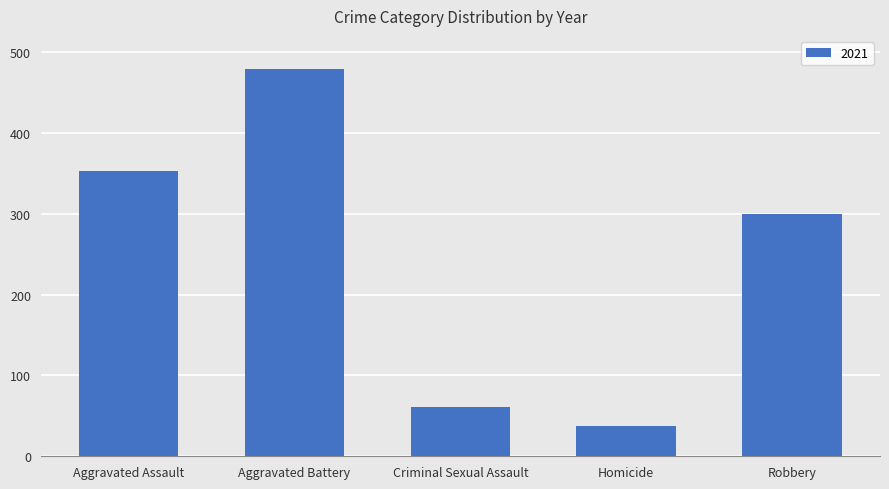

The chart shows a value of 93 at Criminal Sexual Assault. True or false?

False